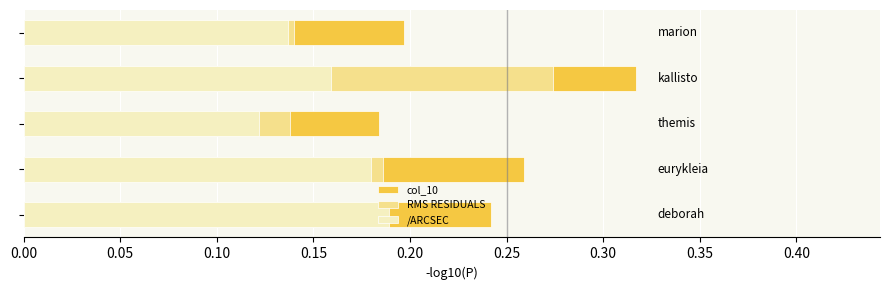

Count the number of categories in the chart.

5